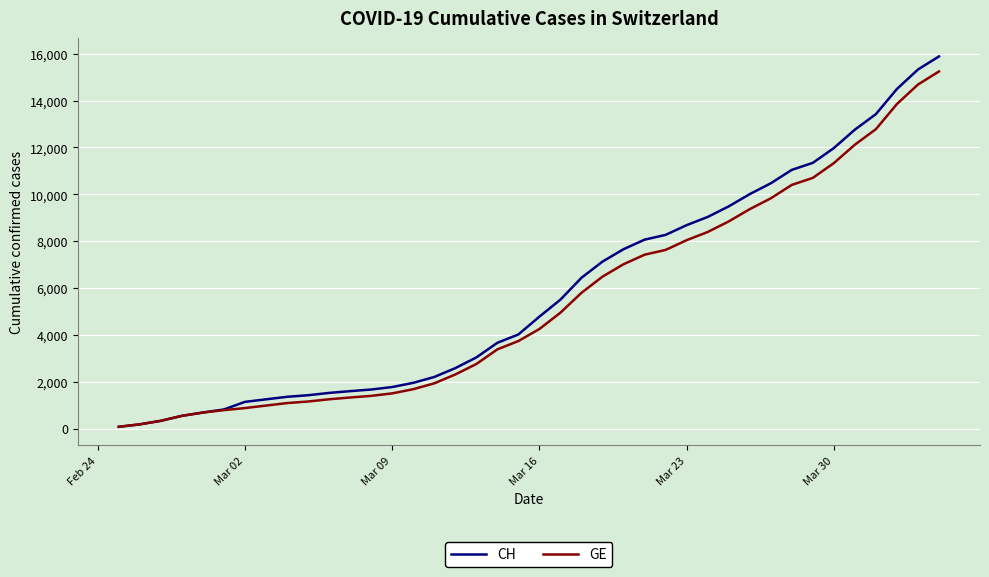

Which series has the largest range (max minus min)?

CH